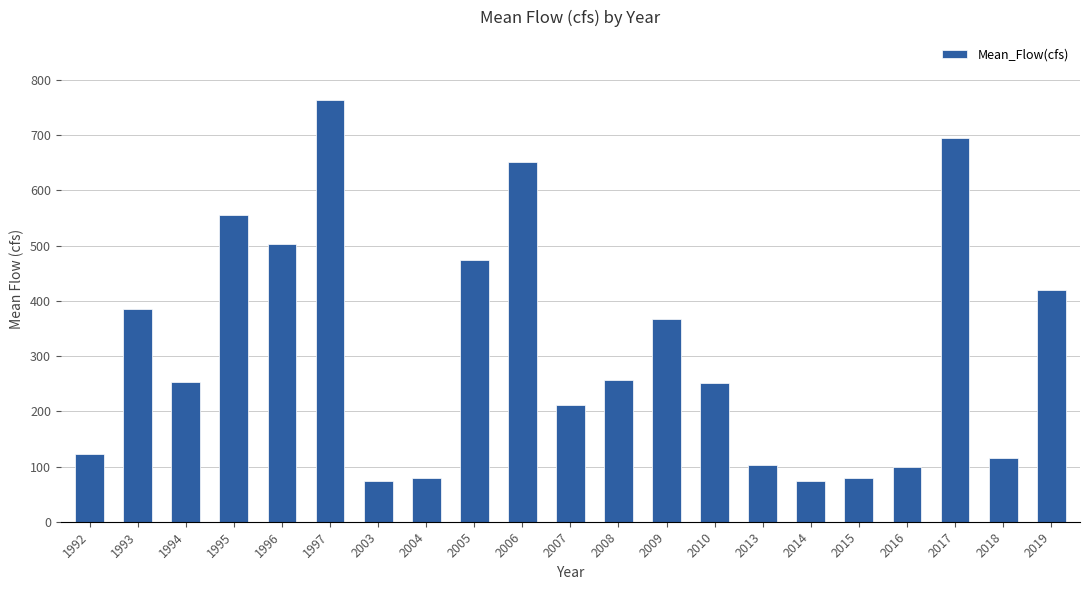

At which category does the chart reach its peak across all series?

1997